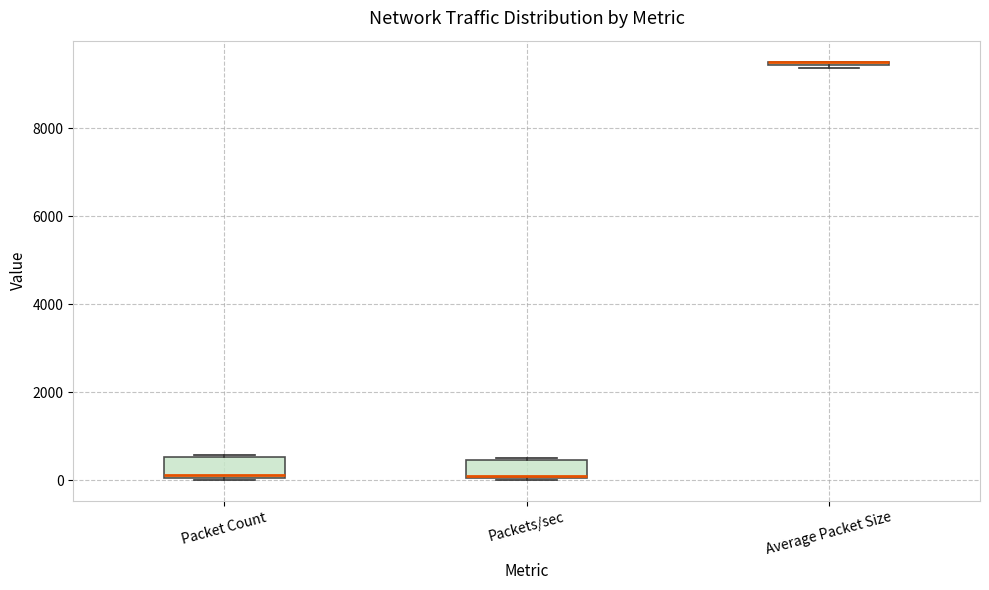

Where is the upper edge of the box for Packets/sec on the y-axis? The values are not printed on the chart, so give them approximately, as read against the axis.

400